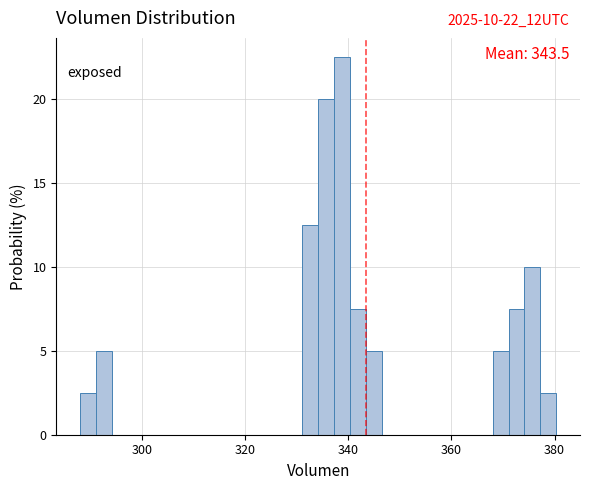

Read against the x-axis, roughly where is the centre of the tallest bar?

338